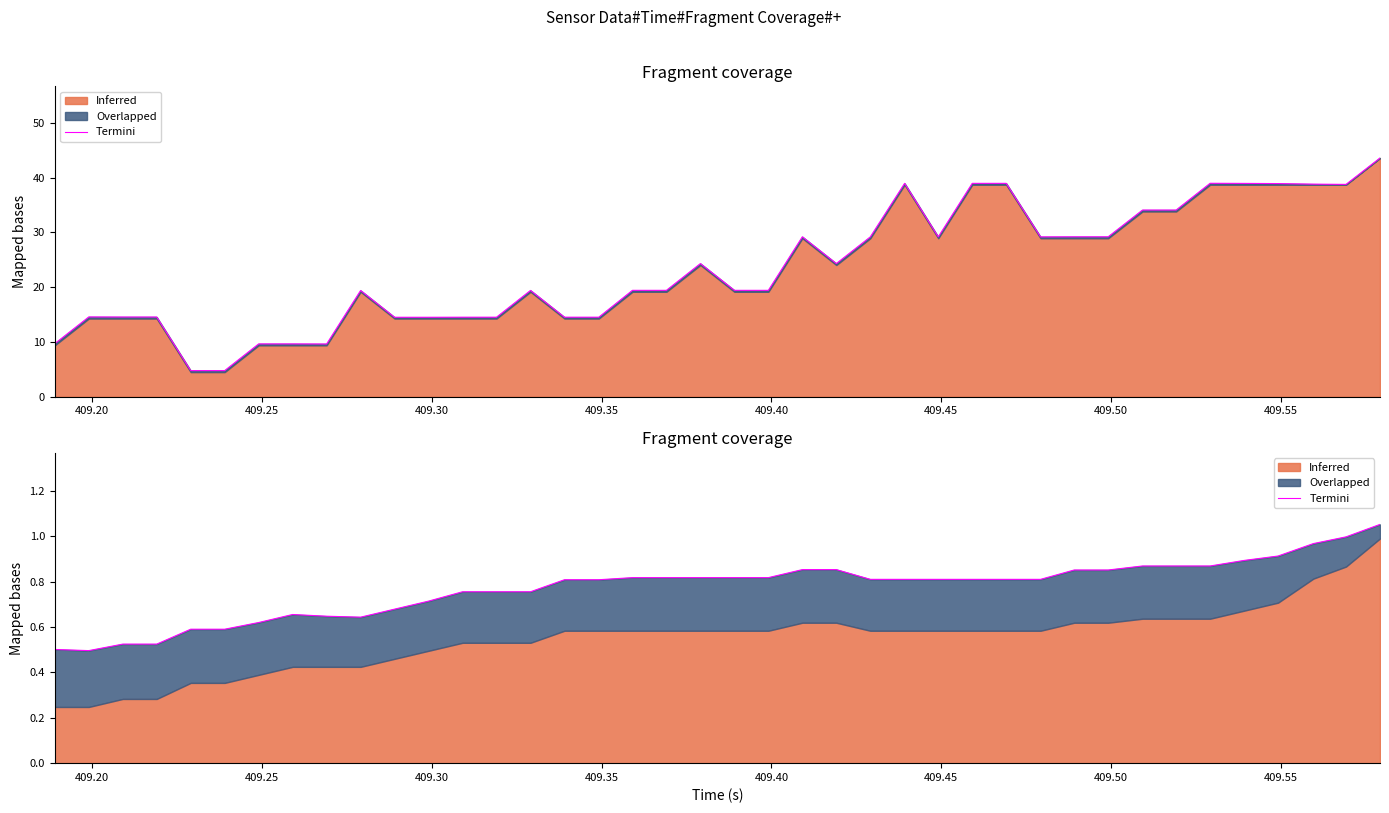

What is the difference between the maximum and second lowest values?

0.6